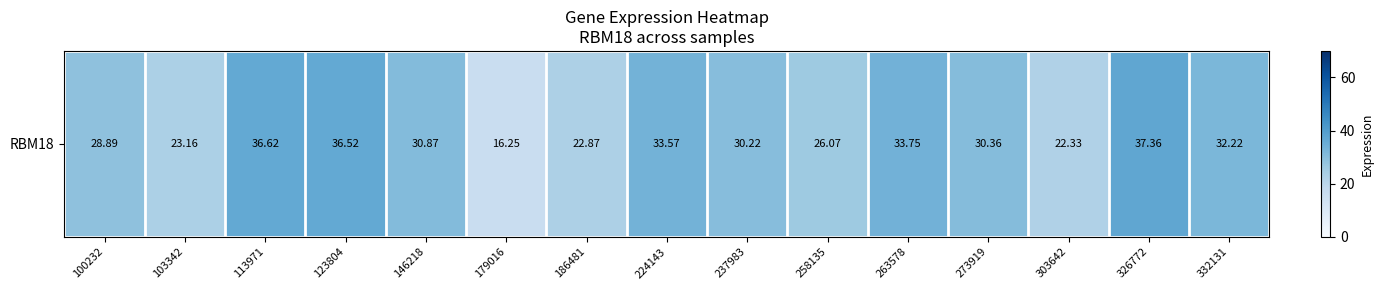

Reading left to right, list all the values displayed in this chart.

100232=28.9	103342=23.2	113971=36.6	123804=36.5	146218=30.9	179016=16.2	186481=22.9	224143=33.6	237983=30.2	258135=26.1	263578=33.8	273919=30.4	303642=22.3	326772=37.4	332131=32.2